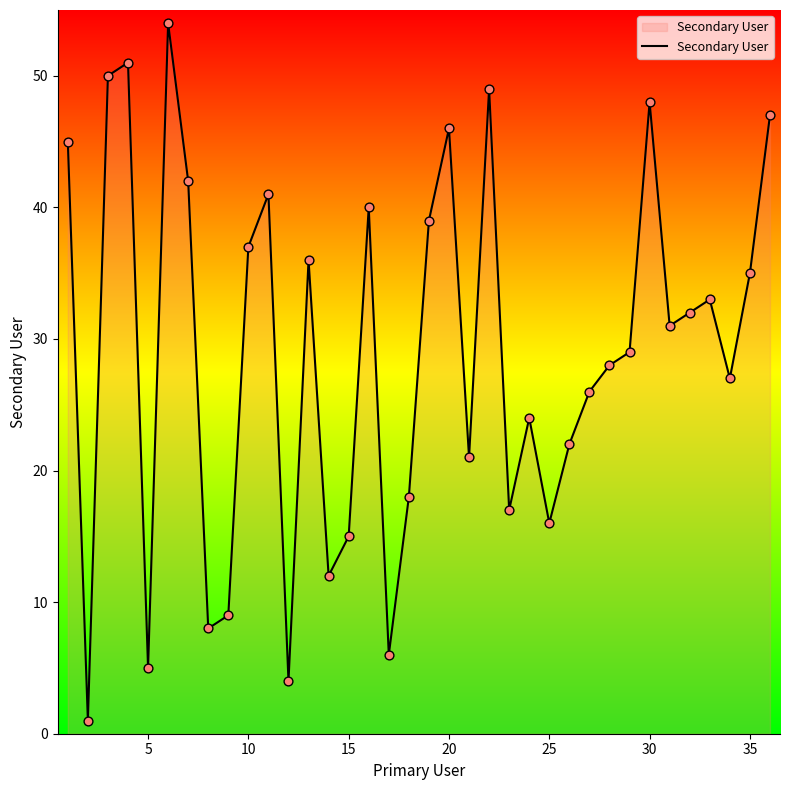

What is the difference between the maximum and minimum values?

53